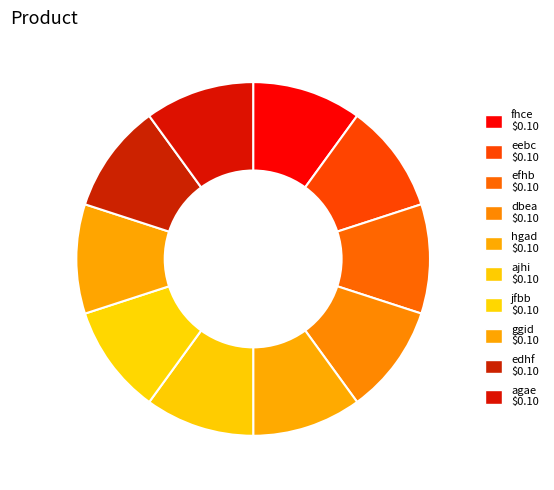

Is it true that hgad is 22% of the pie?

False